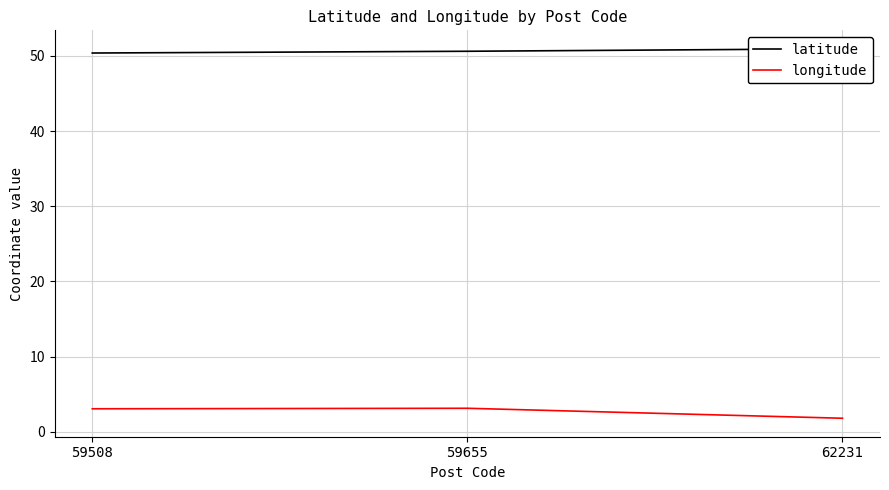

The value of longitude at 59508 is 1.8. True or false?

False